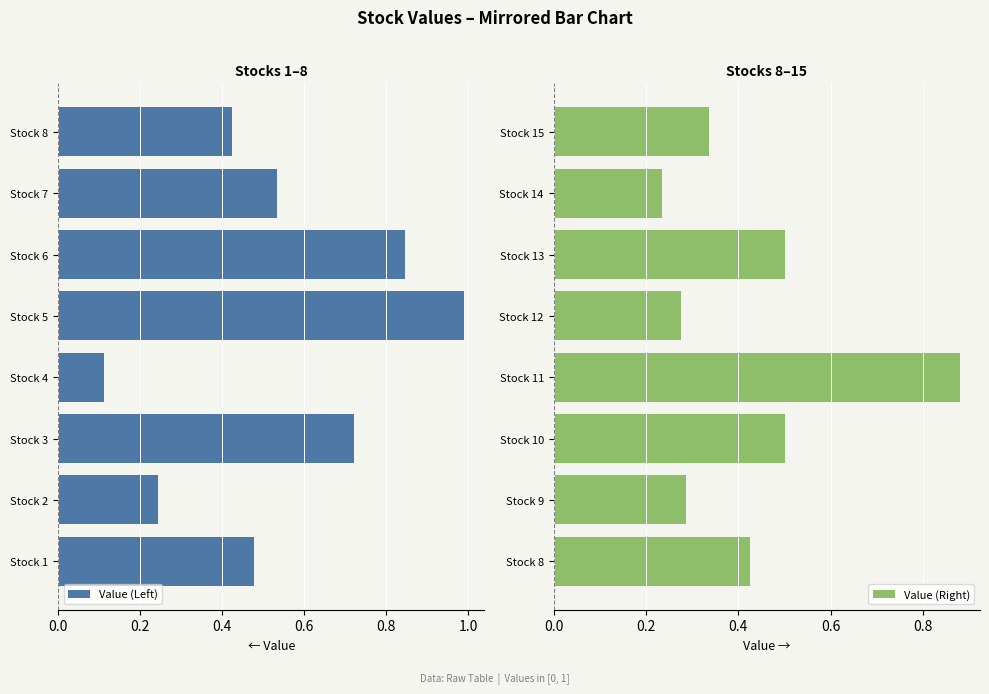

The value of Value (Right) at Stock 10 is 0.5. True or false?

True